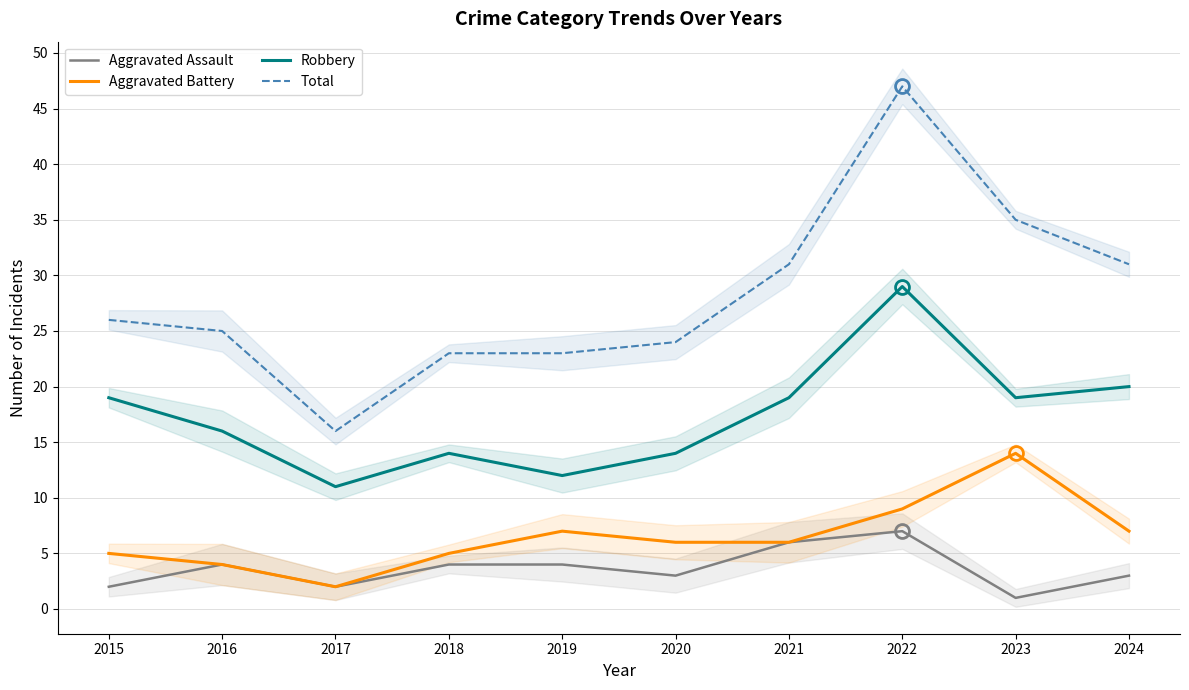

What are all the series names shown in the legend?

Aggravated Assault, Aggravated Battery, Robbery, Total